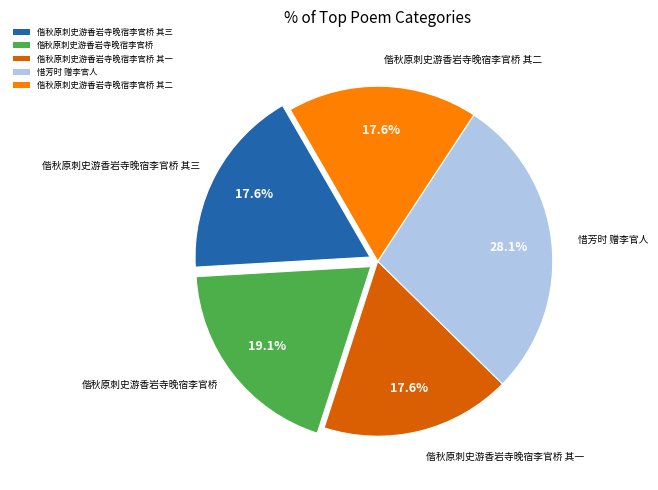

To the nearest percent, what portion does 偕秋原刺史游香岩寺晚宿李官桥 其一 represent?

18%